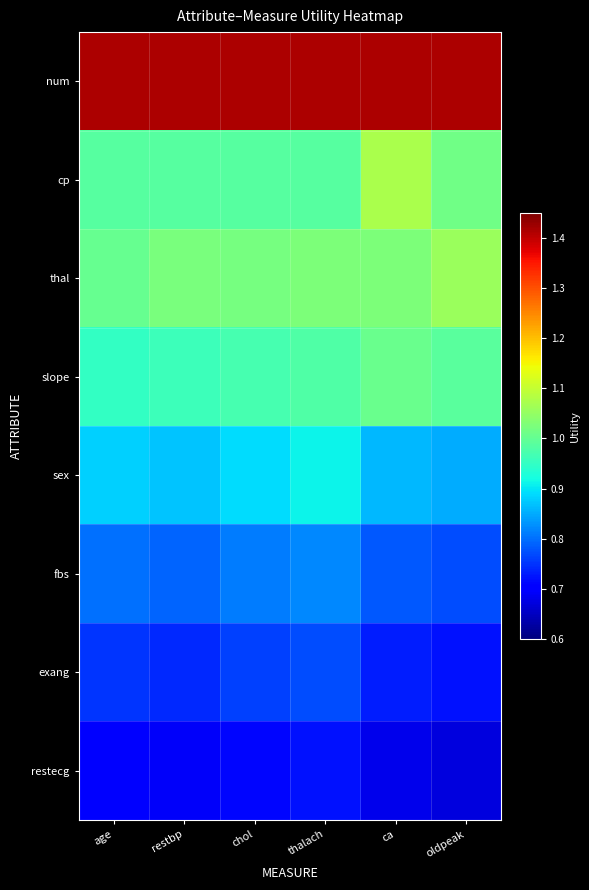

Which label corresponds to the smallest value in the chart?

oldpeak